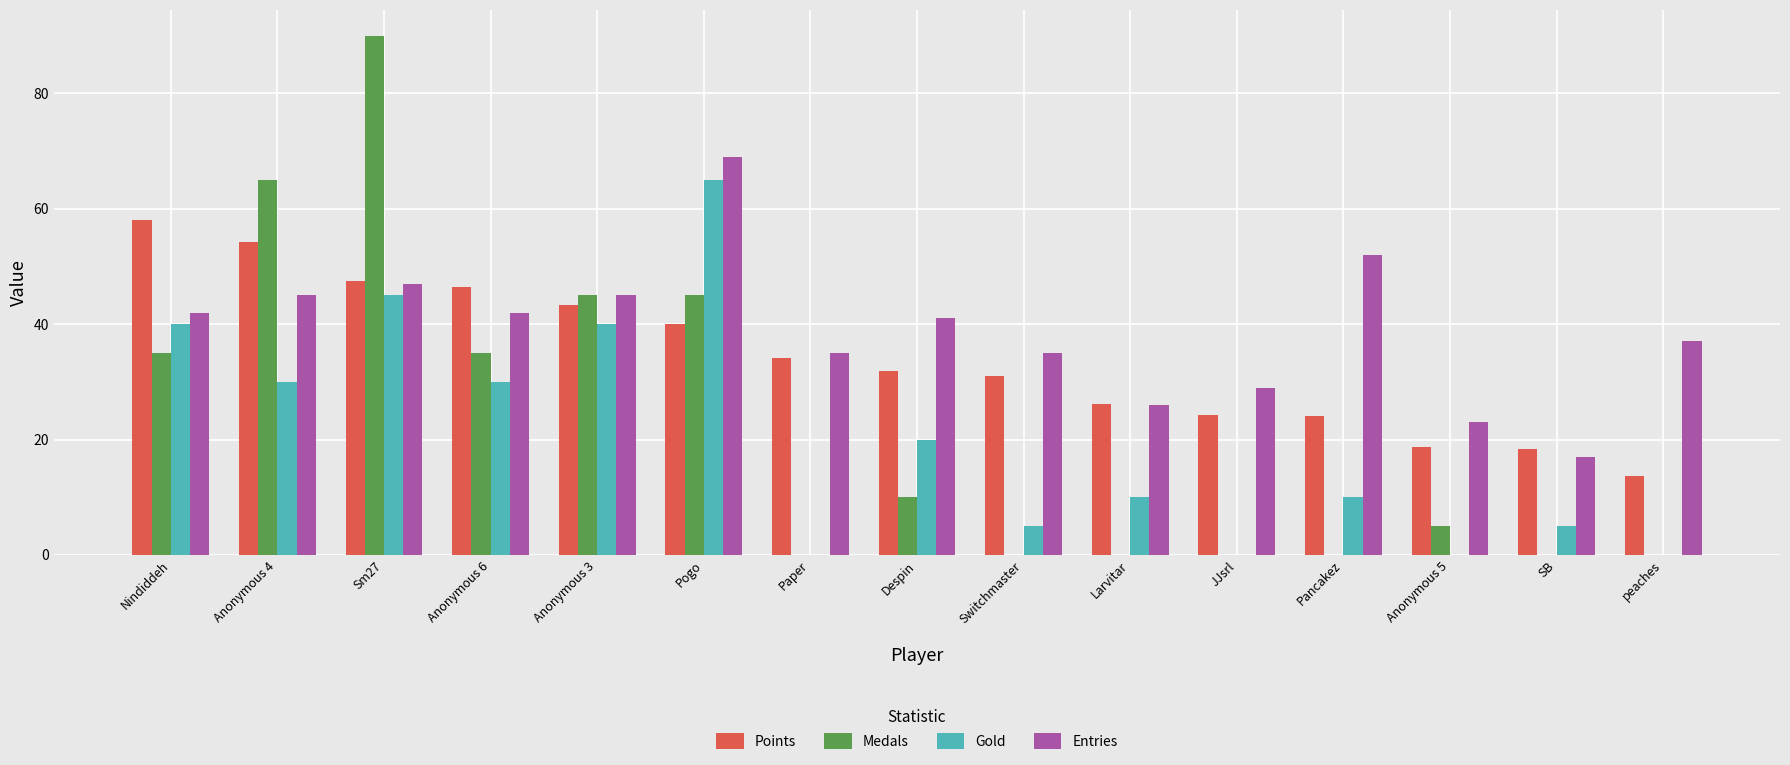

What is the greatest value displayed?

90.0